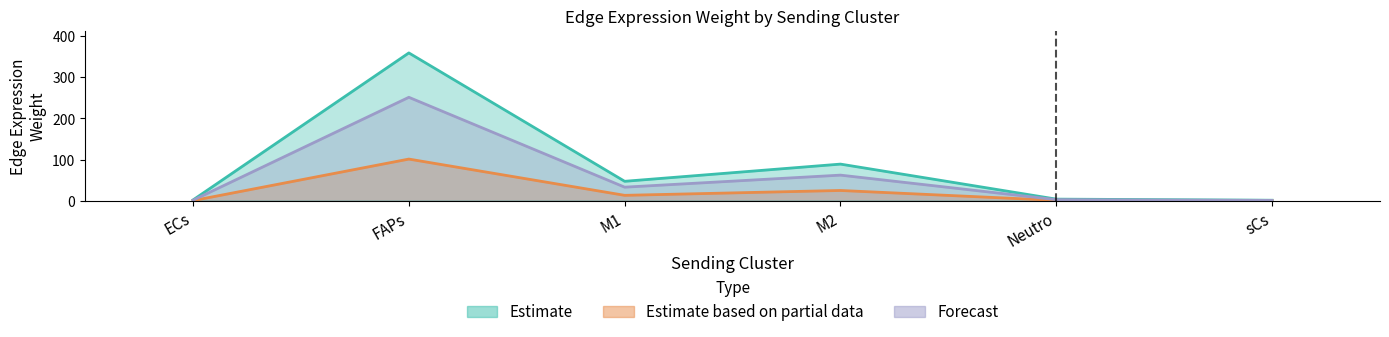

List the labels in order of Edge average expression derived specificity value, largest first.

FAPs, M2, M1, Neutro, ECs, sCs